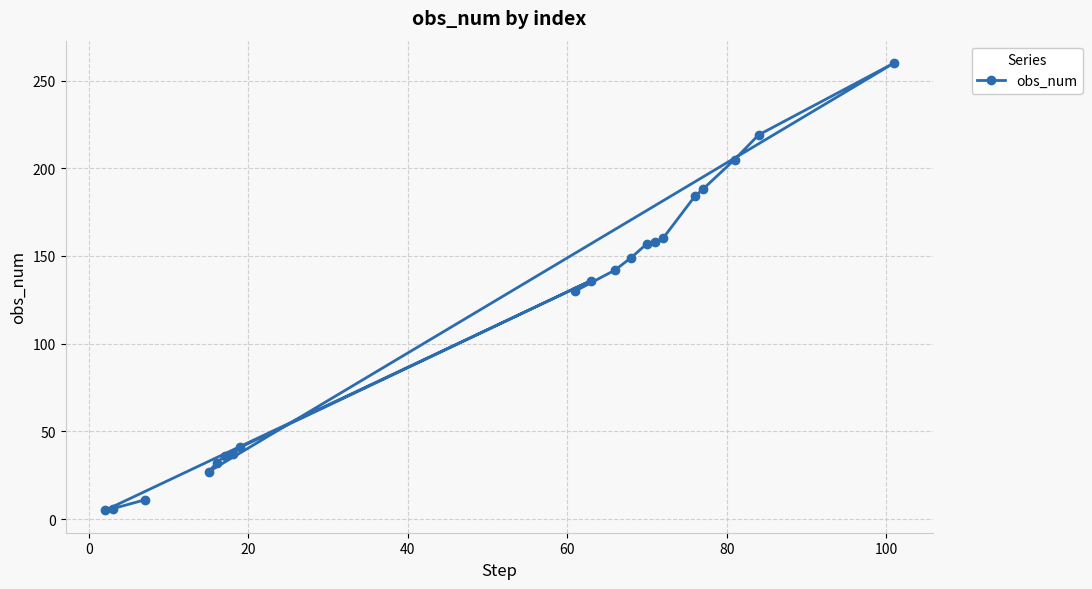

What is the difference between the maximum and minimum values?

255